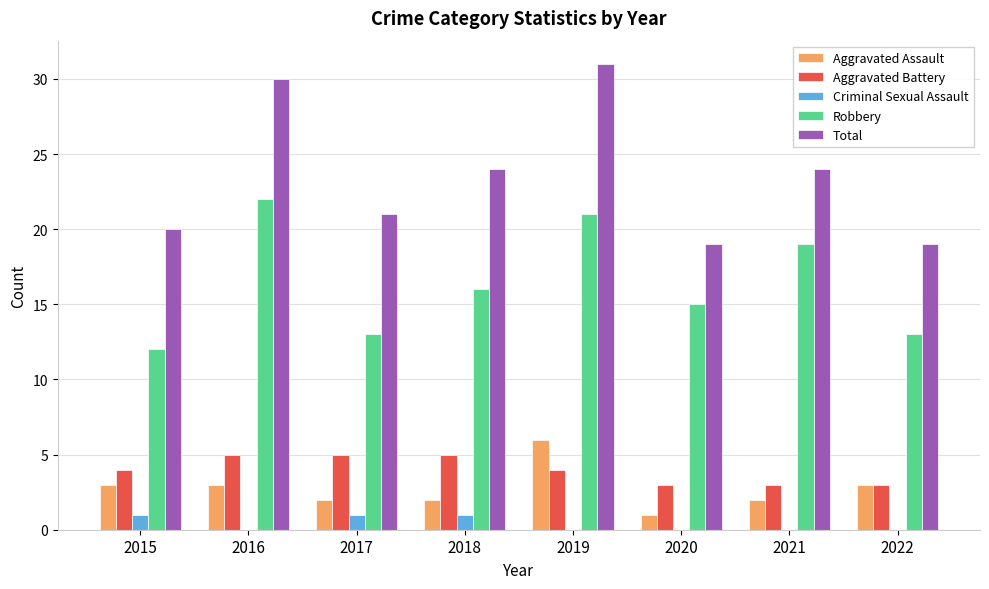

Are the bars grouped side by side (vs. stacked)?

Yes